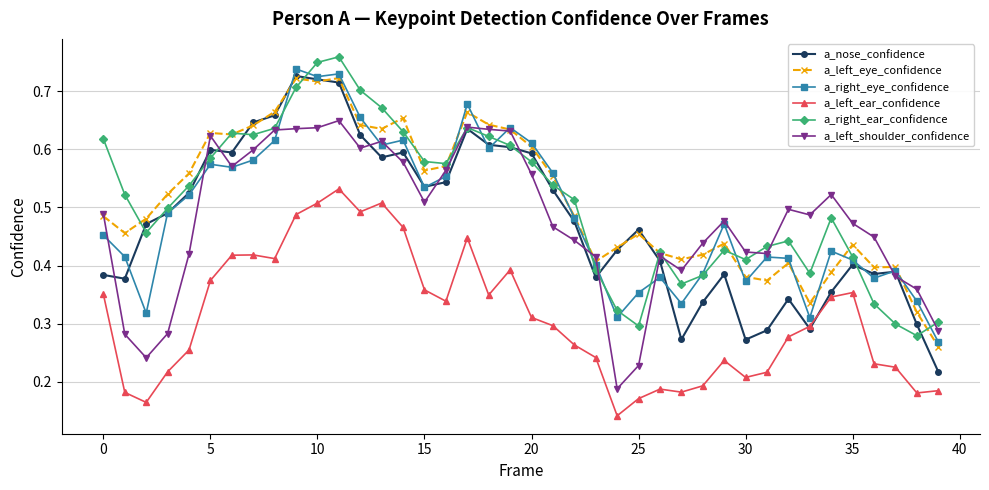

Which series has the largest range (max minus min)?

a_nose_confidence